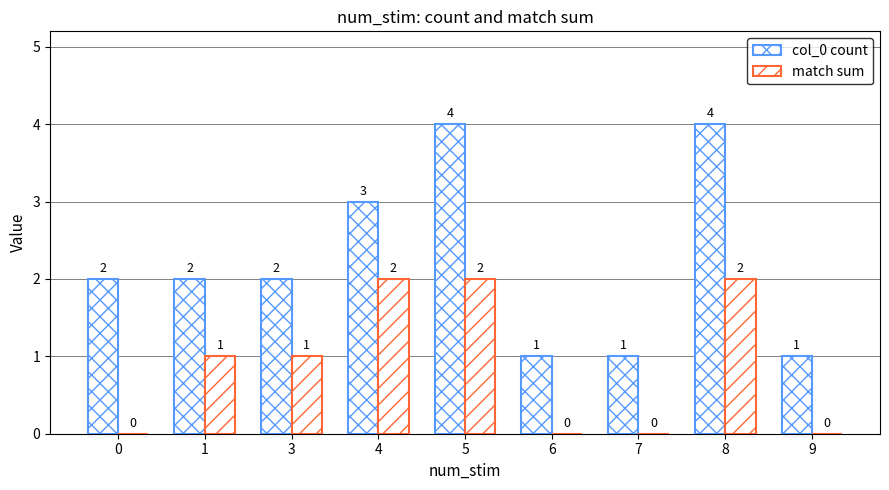

Which category has the lowest value in the col_0 count series?

6